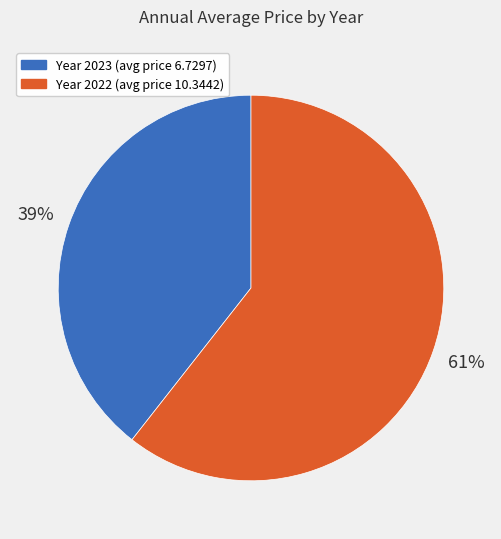

To the nearest percent, what is the average slice percentage?

50%